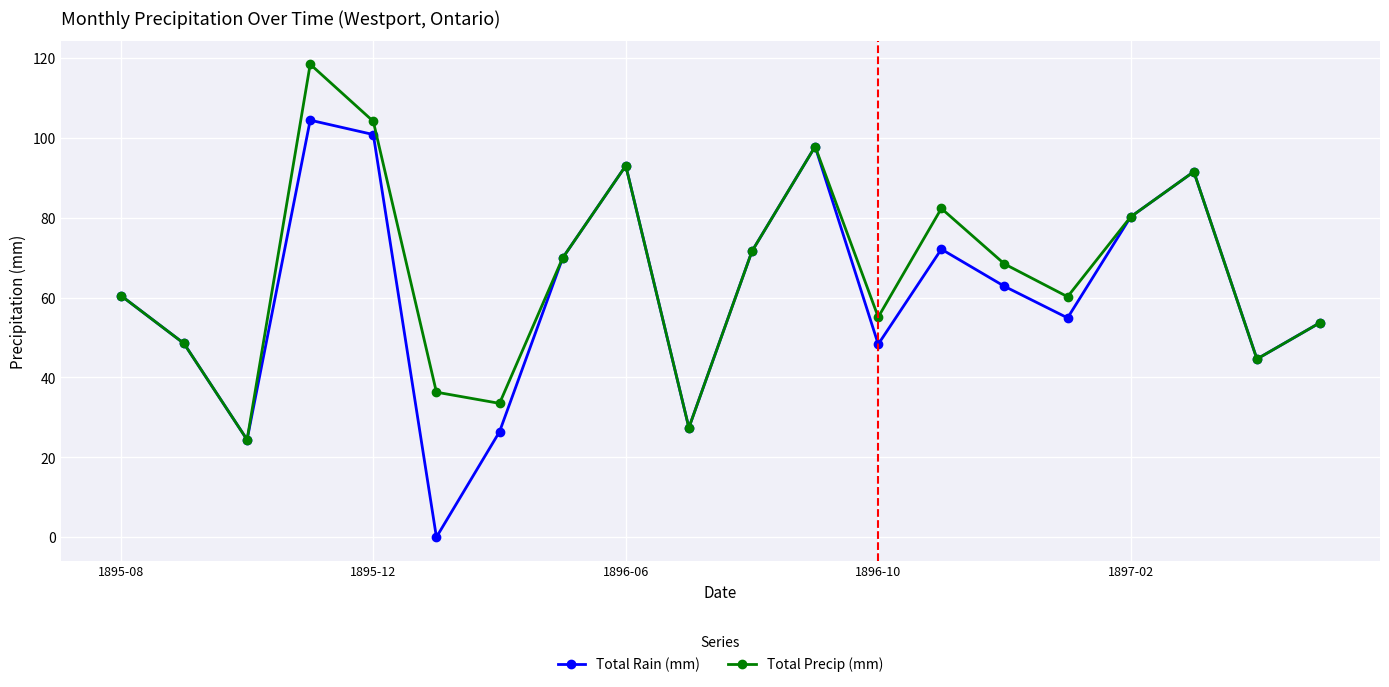

True or false: Total Rain (mm) has more than 2 points higher than both neighbors.

True